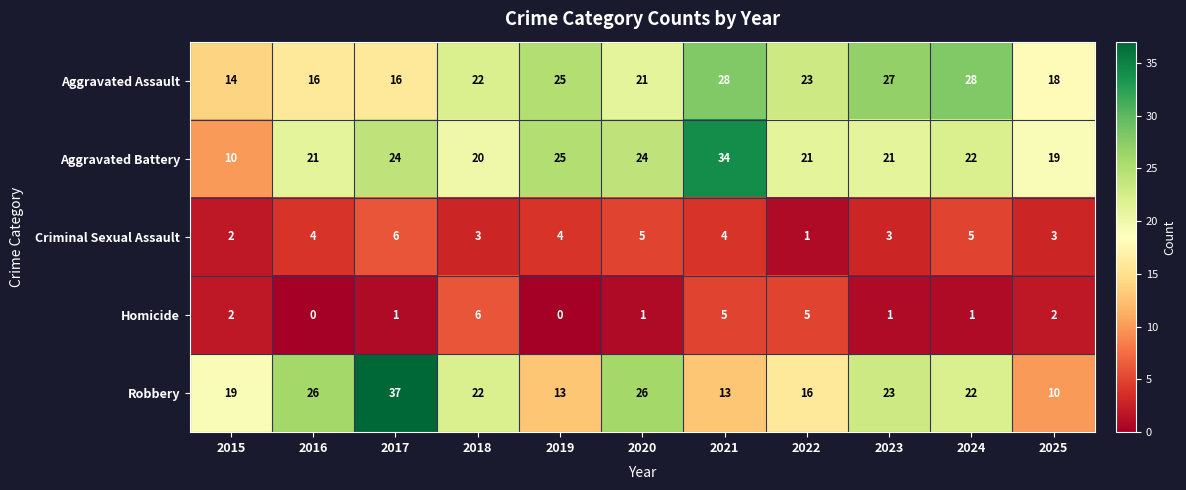

At 2025, list the series in order from smallest to largest.

Homicide, Criminal Sexual Assault, Robbery, Aggravated Assault, Aggravated Battery